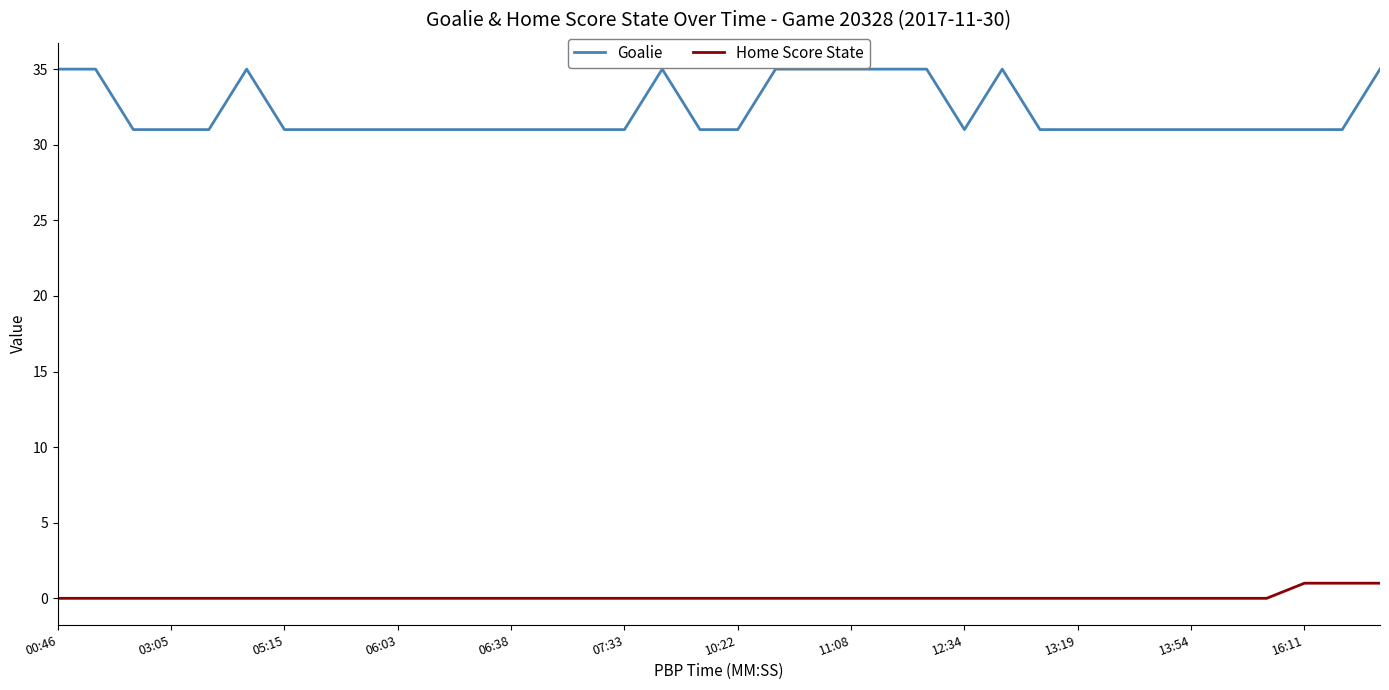

What is the difference between the maximum and minimum values in the Goalie series?

4